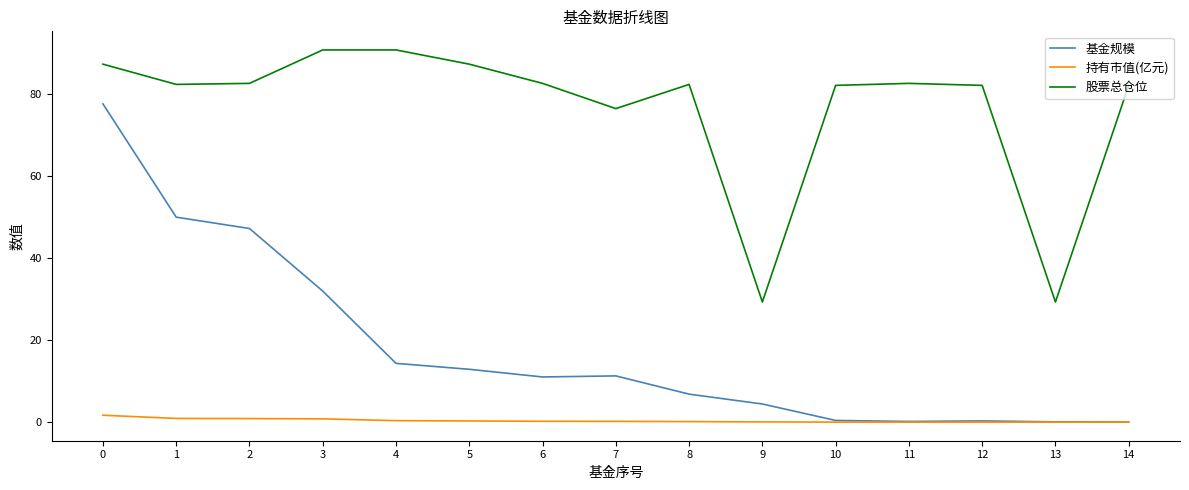

Which series has the widest spread of values?

基金规模